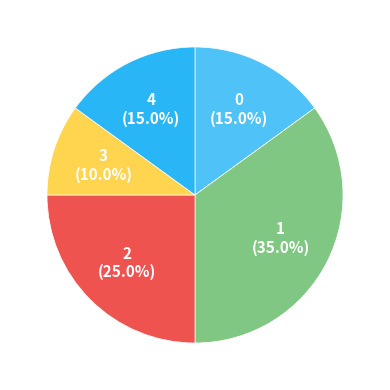

Is there any slice that represents more than half of the pie?

No